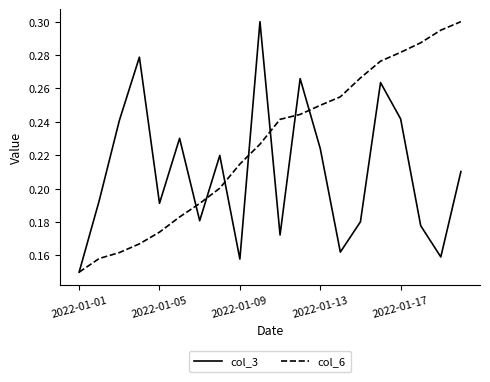

Rank the series by their average value, from lowest to highest.

col_3, col_6